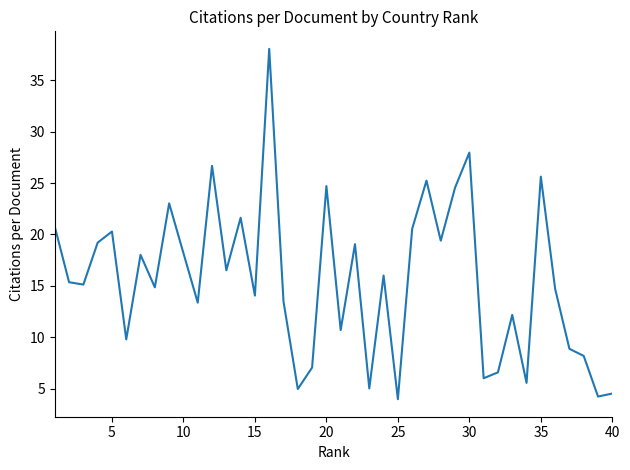

True or false: there are more than 0 points higher than both neighbors.

True